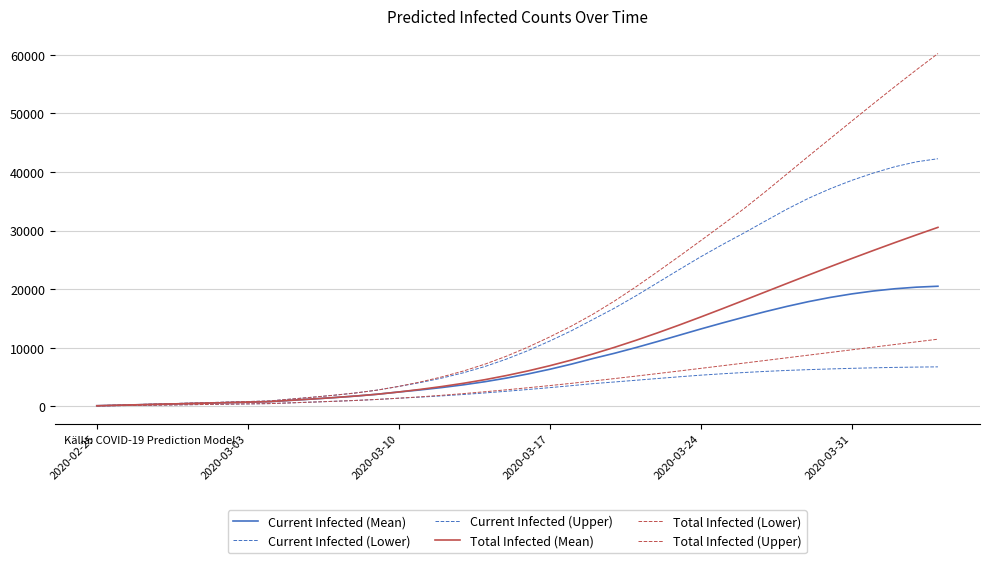

How many lines are shown in the chart?

6